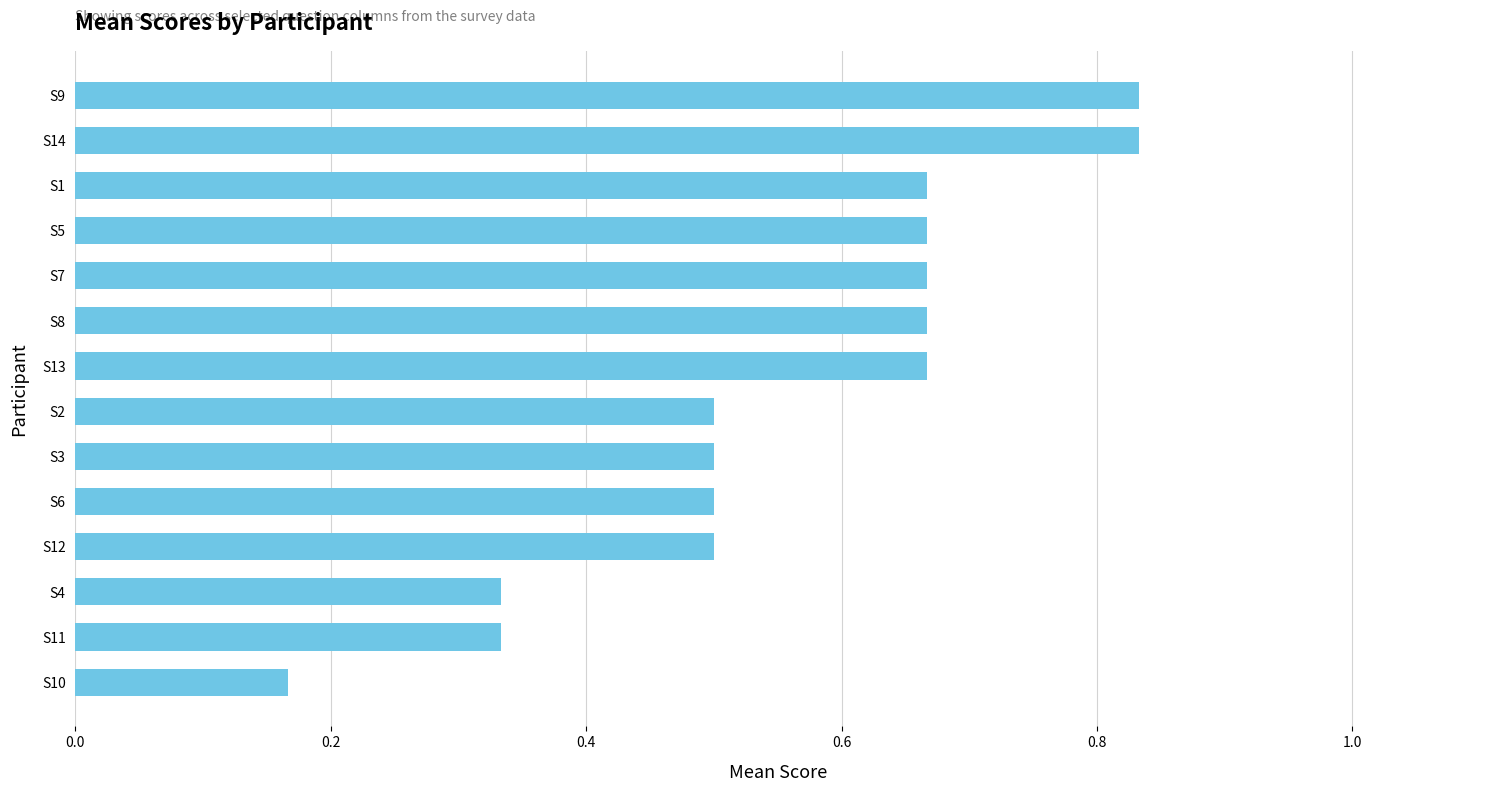

At which category does the chart reach its minimum across all series?

S10